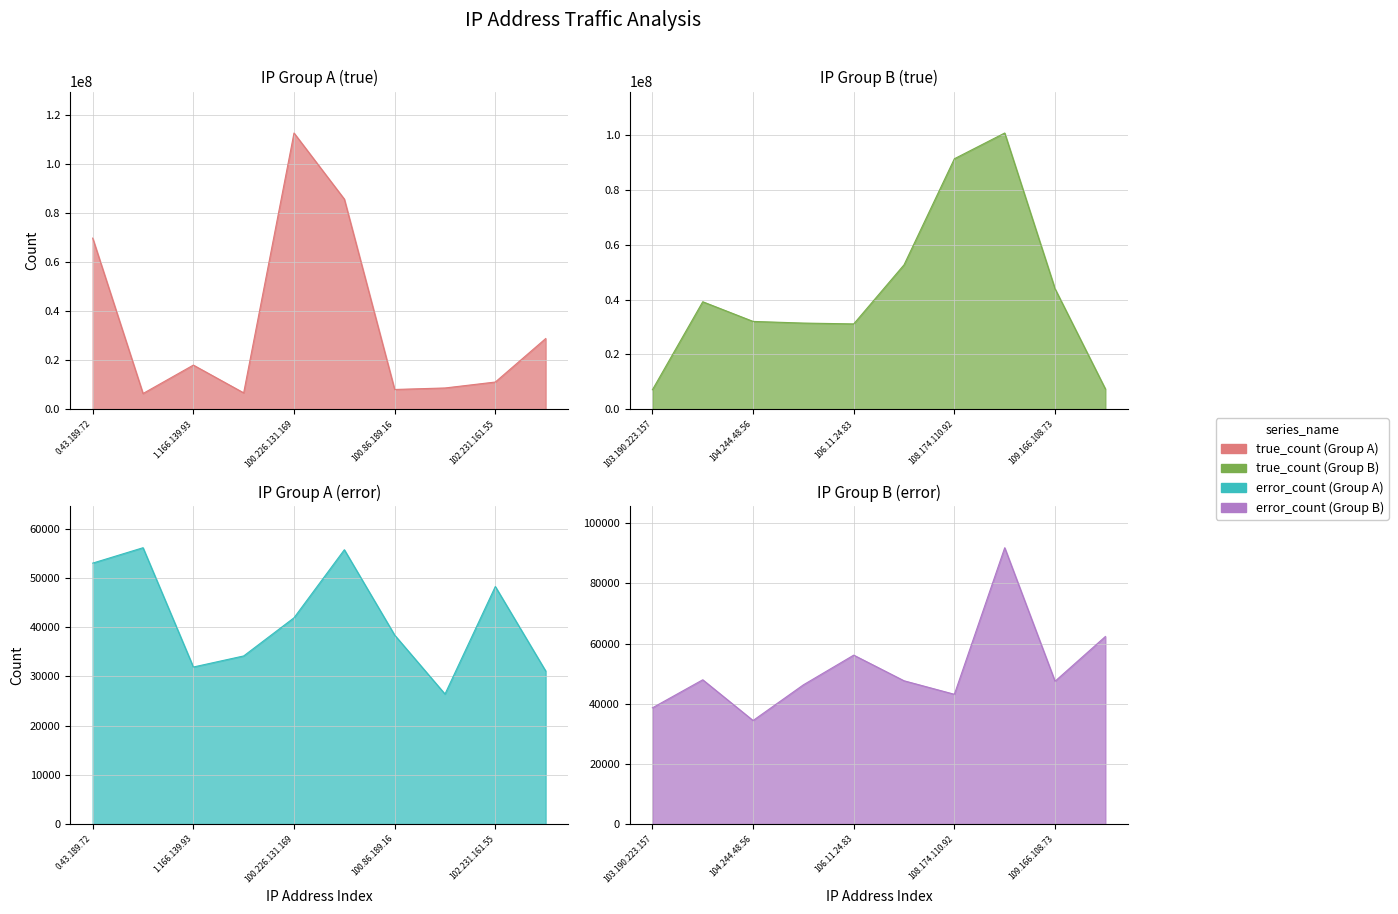

What is the value of the true_count point at the 17th from the left?

91329129